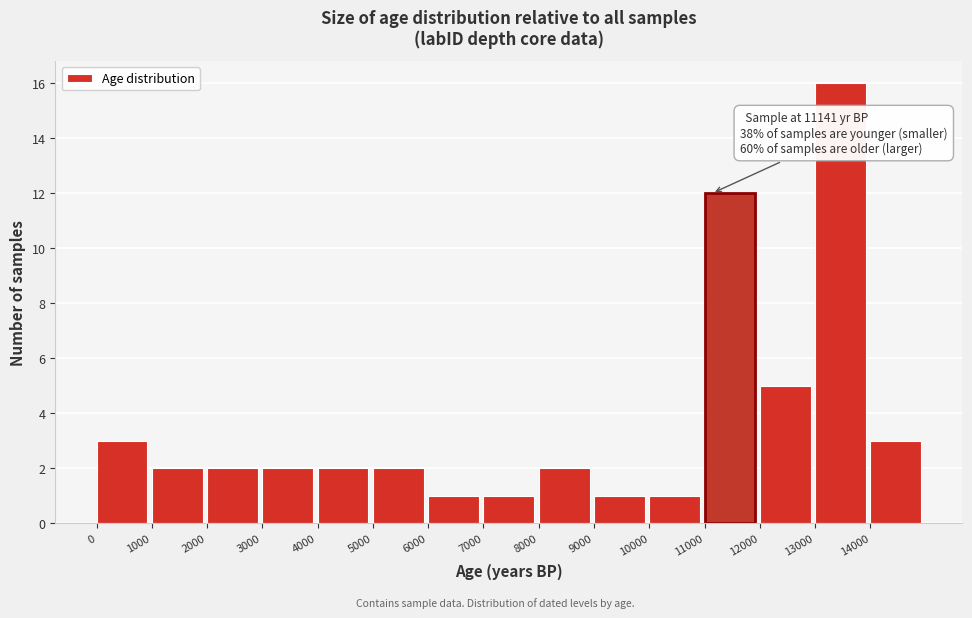

Which range on the x-axis has the tallest bar?

13000 to 14000